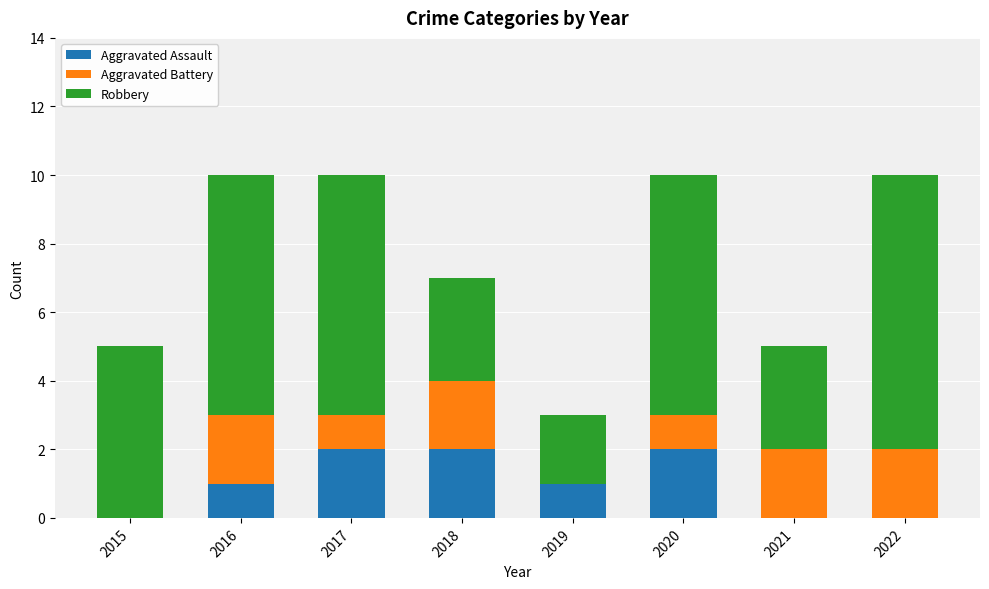

Are the bars horizontal?

No